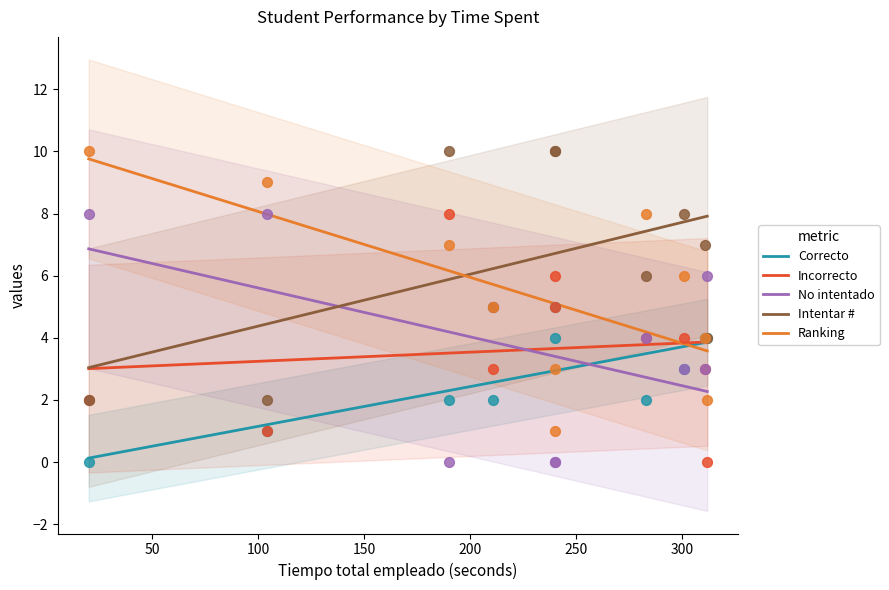

Which series has the largest total across all categories?

Intentar #